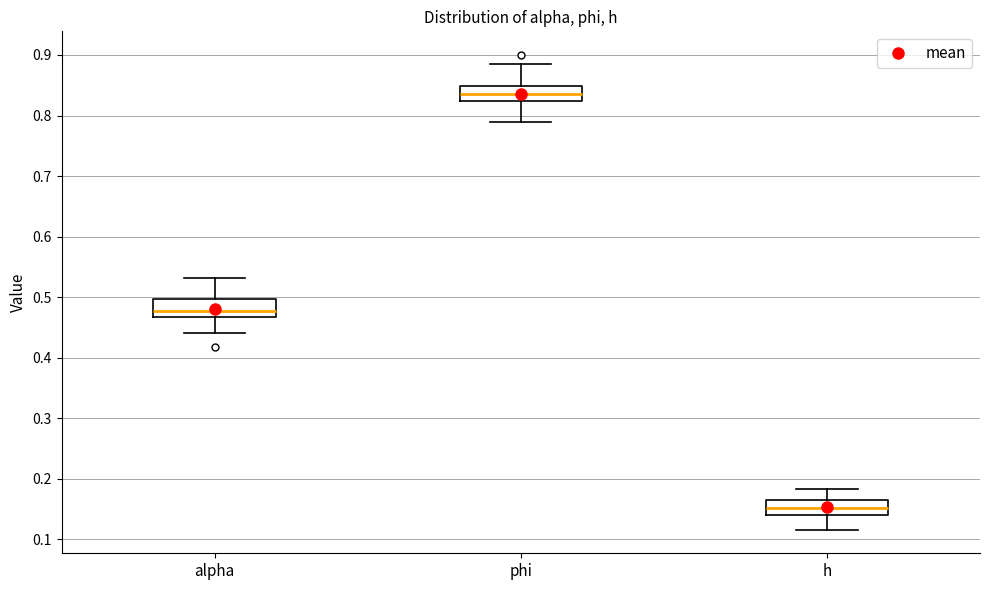

Where does the upper whisker of the box for phi end on the y-axis? The values are not printed on the chart, so give them approximately, as read against the axis.

0.88